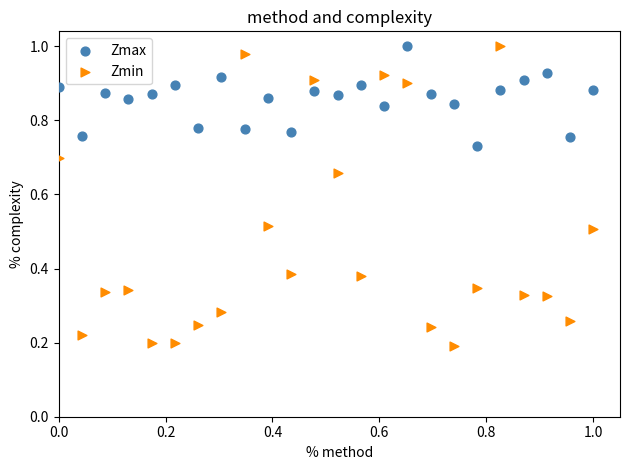

Which series has the largest Y range (max minus min)?

Zmin